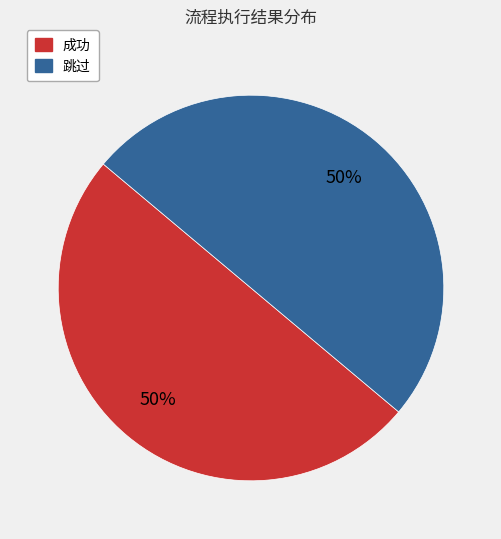

To the nearest percent, what is the average slice percentage?

50%